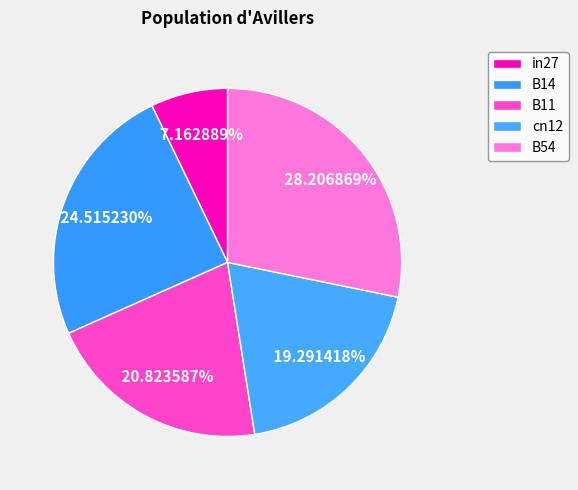

How many slices are in this pie chart?

5